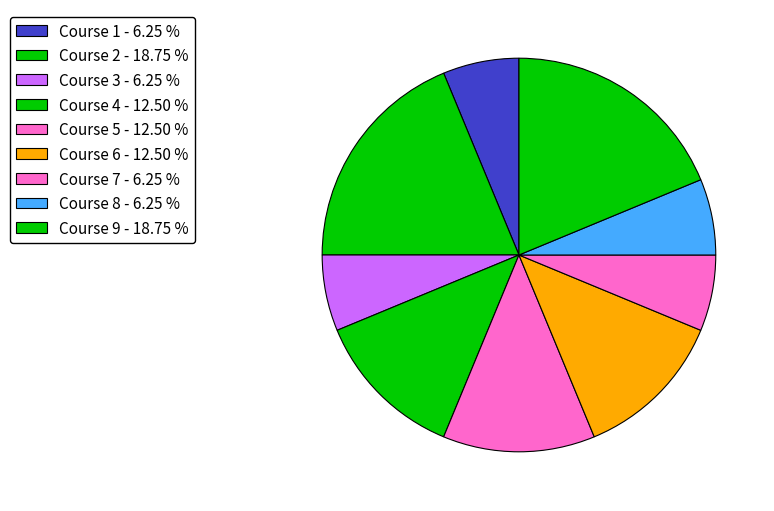

Is it true that Course 8 is 19% of the pie?

False